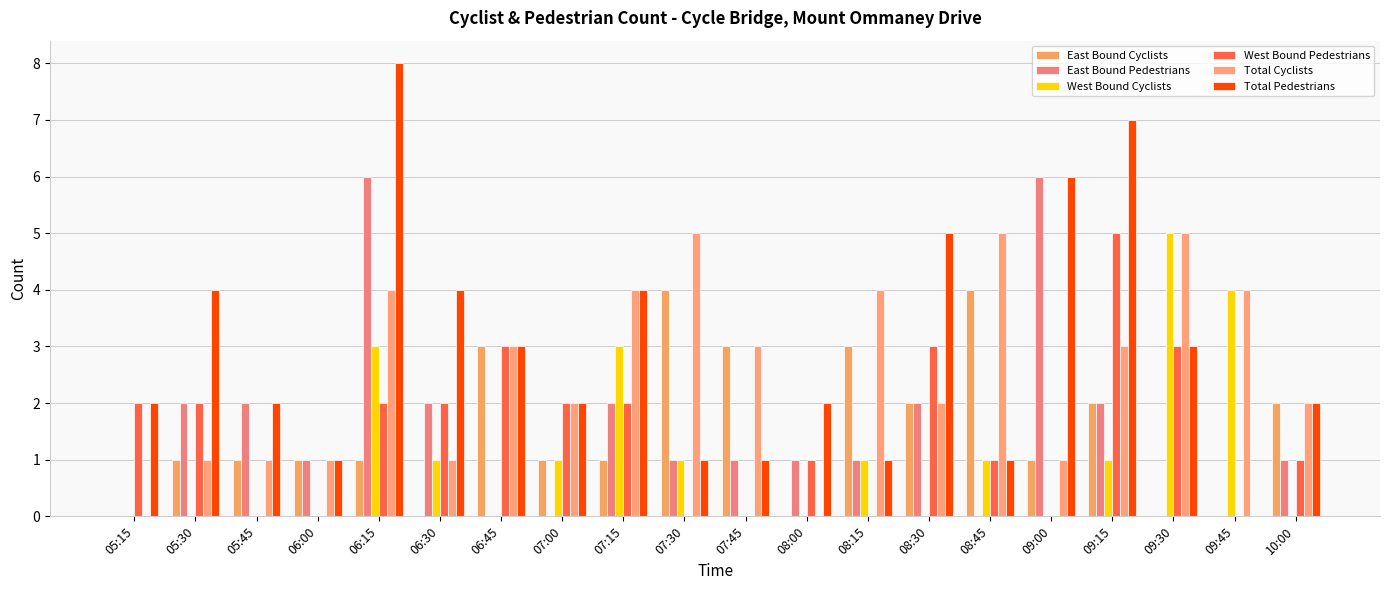

Reading left to right, what are all the values shown in this chart?

East Bound Cyclists: 05:15=0	05:30=1	05:45=1	06:00=1	06:15=1	06:30=0	06:45=3	07:00=1	07:15=1	07:30=4	07:45=3	08:00=0	08:15=3	08:30=2	08:45=4	09:00=1	09:15=2	09:30=0	09:45=0	10:00=2
East Bound Pedestrians: 05:15=0	05:30=2	05:45=2	06:00=1	06:15=6	06:30=2	06:45=0	07:00=0	07:15=2	07:30=1	07:45=1	08:00=1	08:15=1	08:30=2	08:45=0	09:00=6	09:15=2	09:30=0	09:45=0	10:00=1
West Bound Cyclists: 05:15=0	05:30=0	05:45=0	06:00=0	06:15=3	06:30=1	06:45=0	07:00=1	07:15=3	07:30=1	07:45=0	08:00=0	08:15=1	08:30=0	08:45=1	09:00=0	09:15=1	09:30=5	09:45=4	10:00=0
West Bound Pedestrians: 05:15=2	05:30=2	05:45=0	06:00=0	06:15=2	06:30=2	06:45=3	07:00=2	07:15=2	07:30=0	07:45=0	08:00=1	08:15=0	08:30=3	08:45=1	09:00=0	09:15=5	09:30=3	09:45=0	10:00=1
Total Cyclists: 05:15=0	05:30=1	05:45=1	06:00=1	06:15=4	06:30=1	06:45=3	07:00=2	07:15=4	07:30=5	07:45=3	08:00=0	08:15=4	08:30=2	08:45=5	09:00=1	09:15=3	09:30=5	09:45=4	10:00=2
Total Pedestrians: 05:15=2	05:30=4	05:45=2	06:00=1	06:15=8	06:30=4	06:45=3	07:00=2	07:15=4	07:30=1	07:45=1	08:00=2	08:15=1	08:30=5	08:45=1	09:00=6	09:15=7	09:30=3	09:45=0	10:00=2